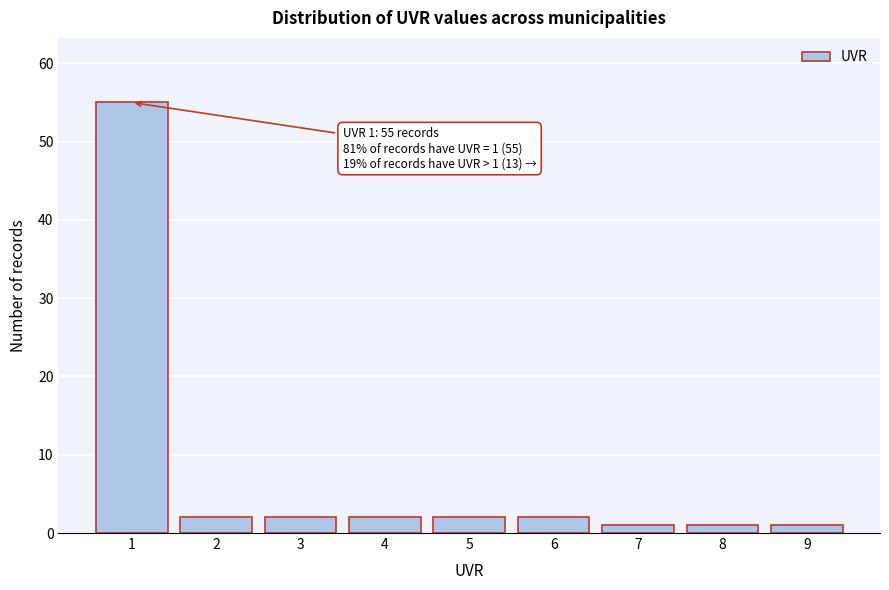

Over which range of the x-axis is the bar tallest?

0.5 to 1.5